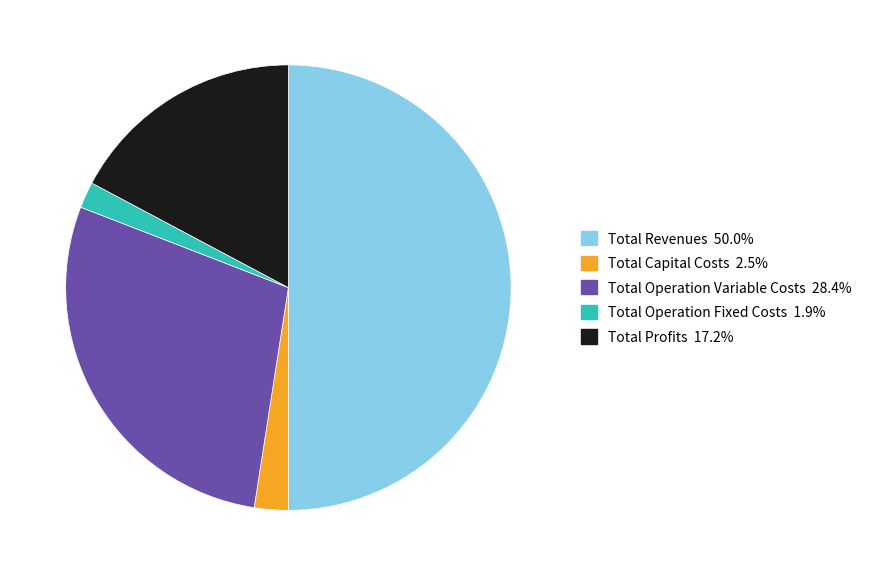

Between Total Capital Costs and Total Profits, which is larger?

Total Profits